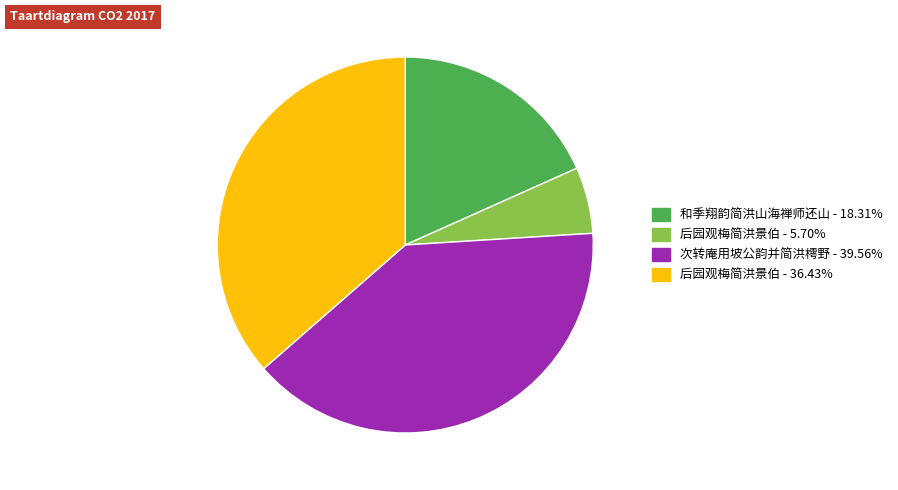

Is there any slice that represents more than half of the pie?

No